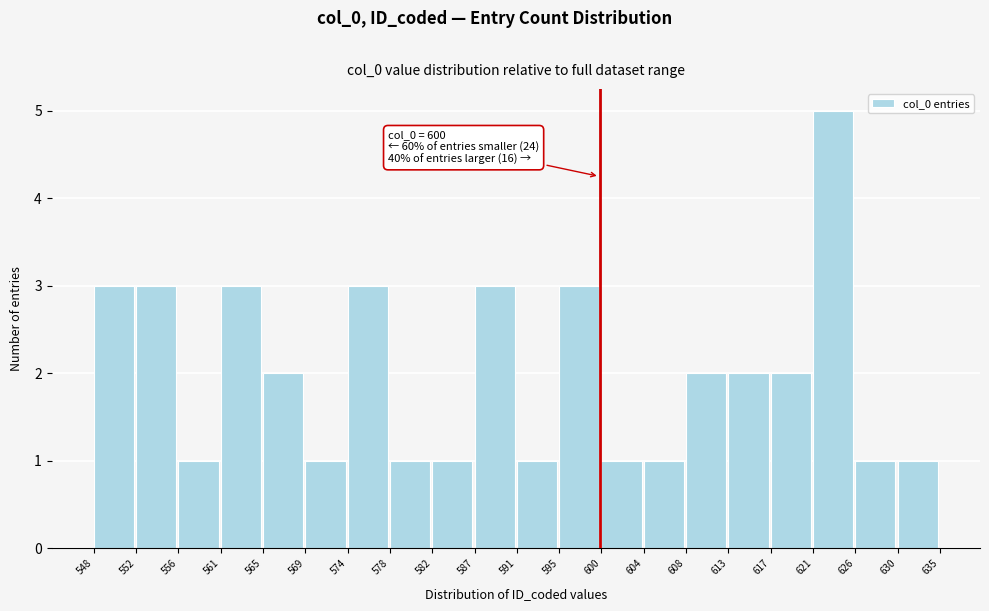

Which range on the x-axis has the tallest bar?

621 to 626